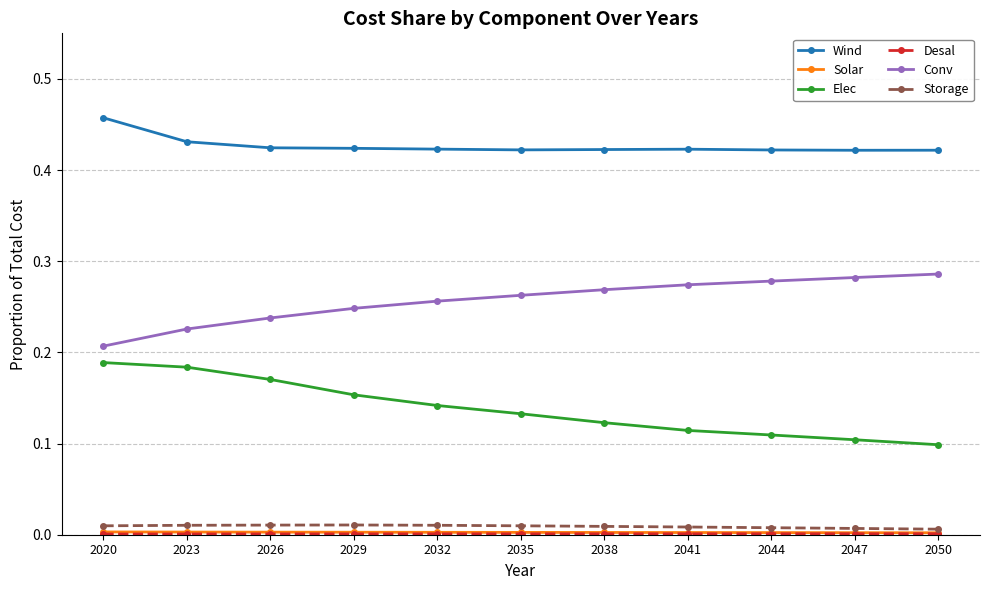

True or false: Storage and Wind intersect in this chart.

False